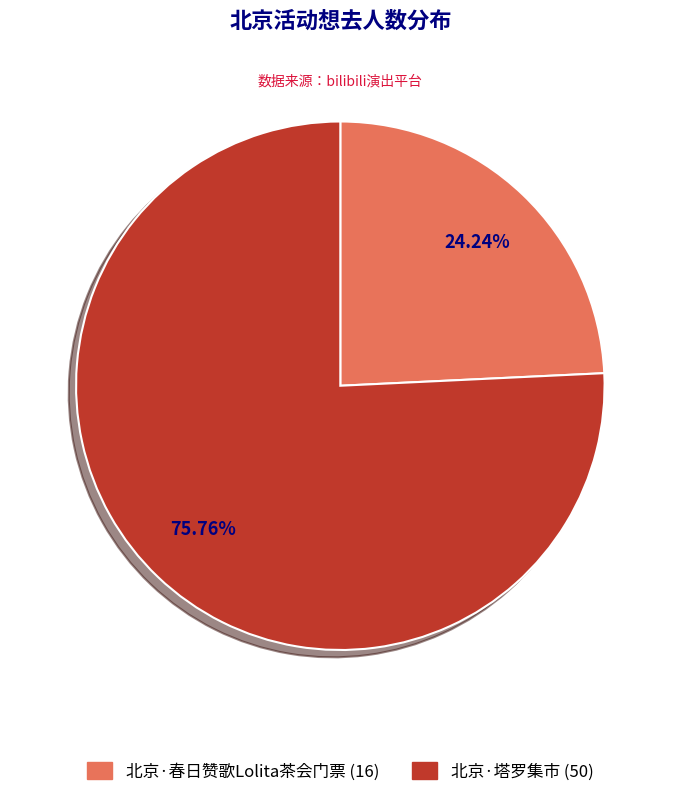

Does 北京·春日赞歌Lolita茶会门票 account for over 50% of the chart?

No